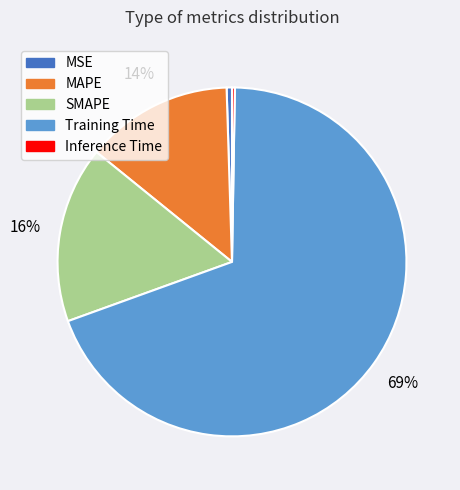

Is SMAPE the majority of the pie?

No